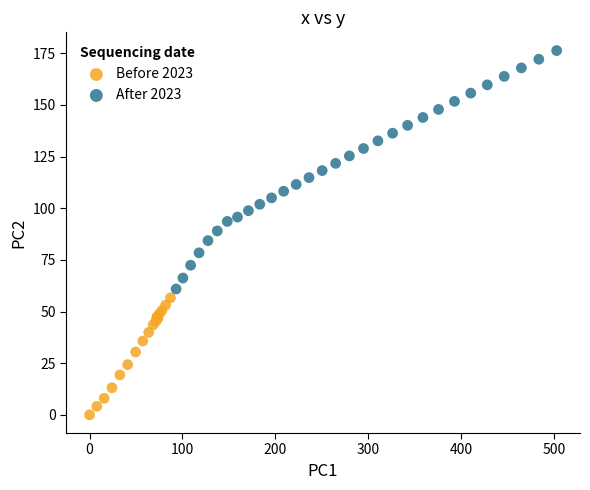

Which series contains the highest Y value?

After 2023